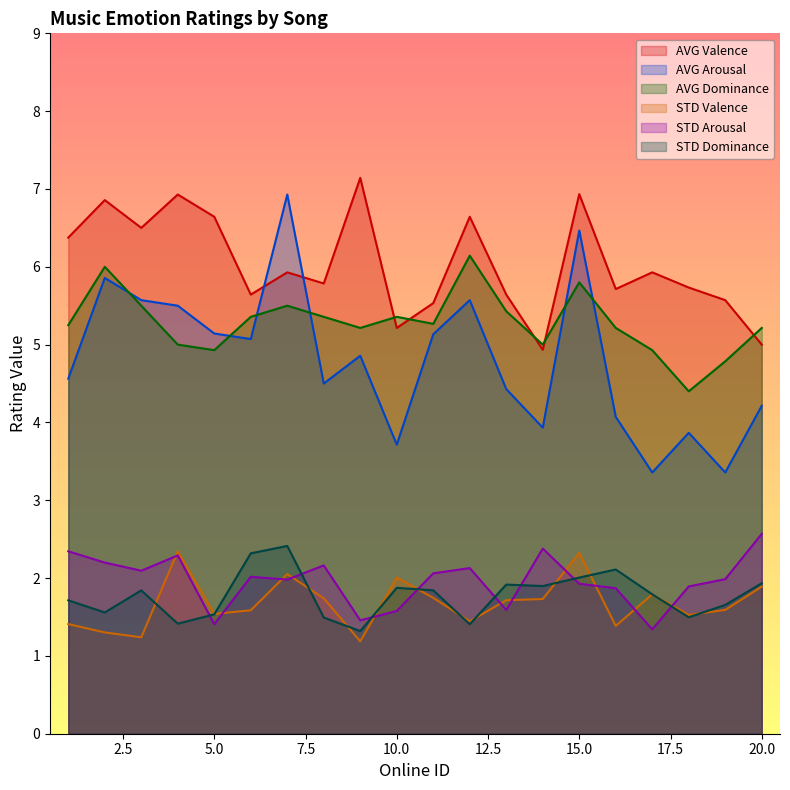

At which category does the chart reach its peak across all series?

9